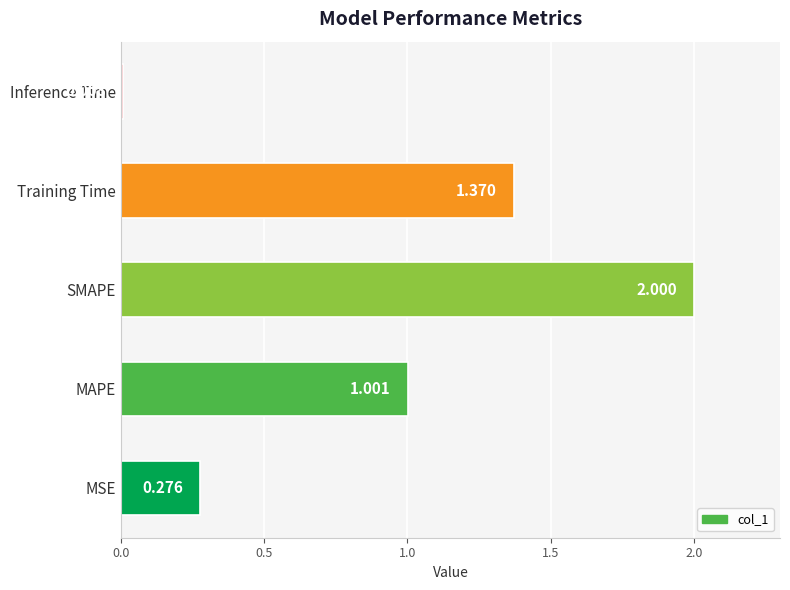

Which has a higher value, MAPE or Training Time?

Training Time